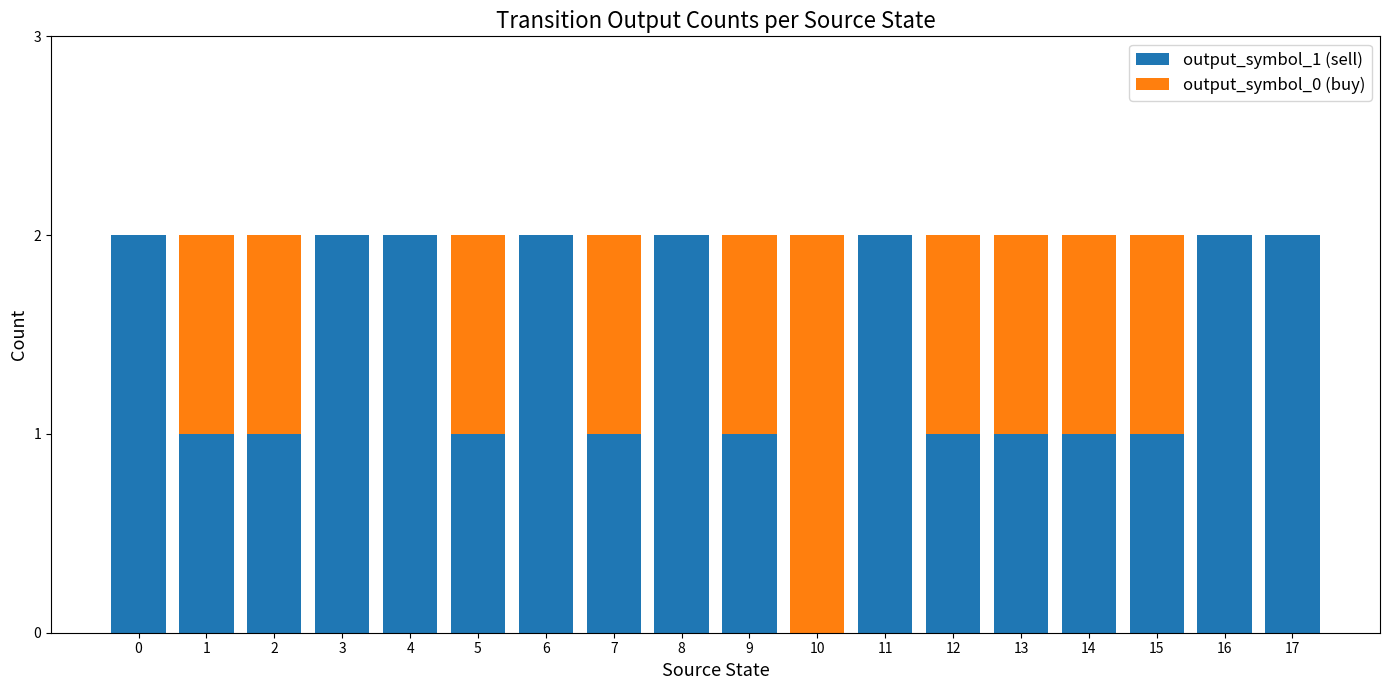

True or false: output_symbol_1 (sell) has a value of 1 at 0.

False